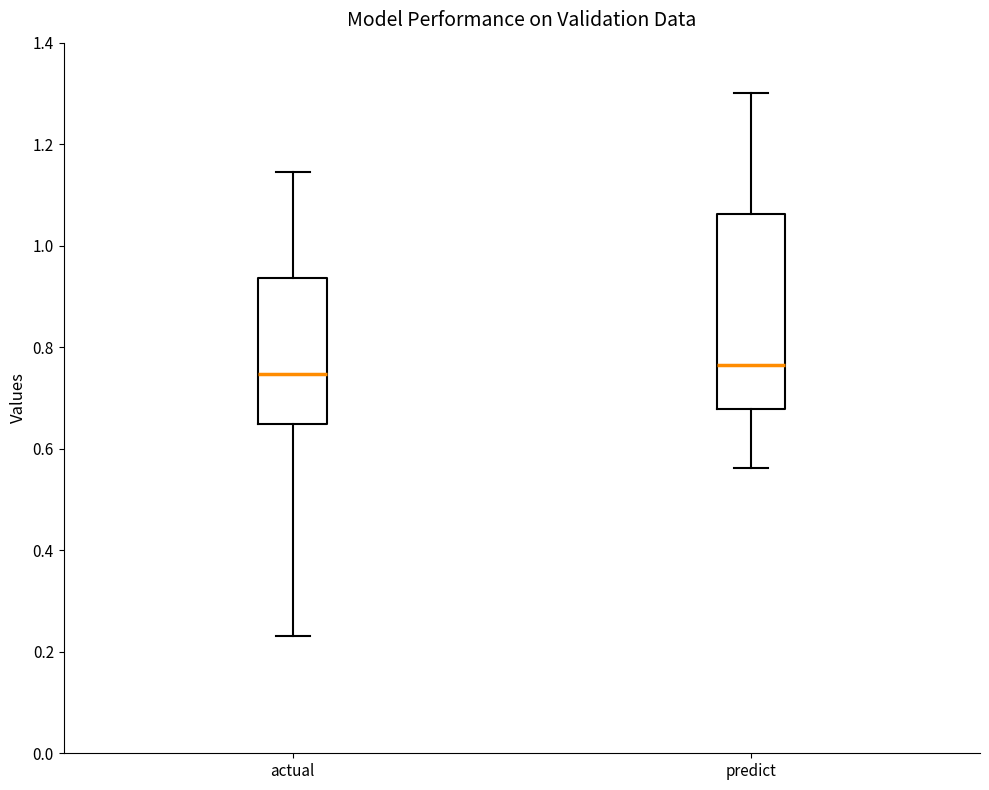

Comparing the boxes themselves (not the whiskers), which one is the tallest?

predict